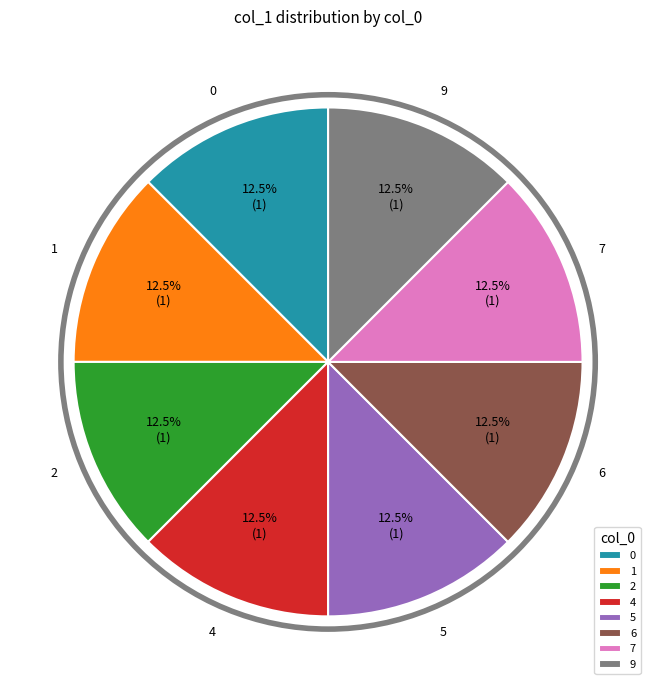

Does any single category account for the majority?

No